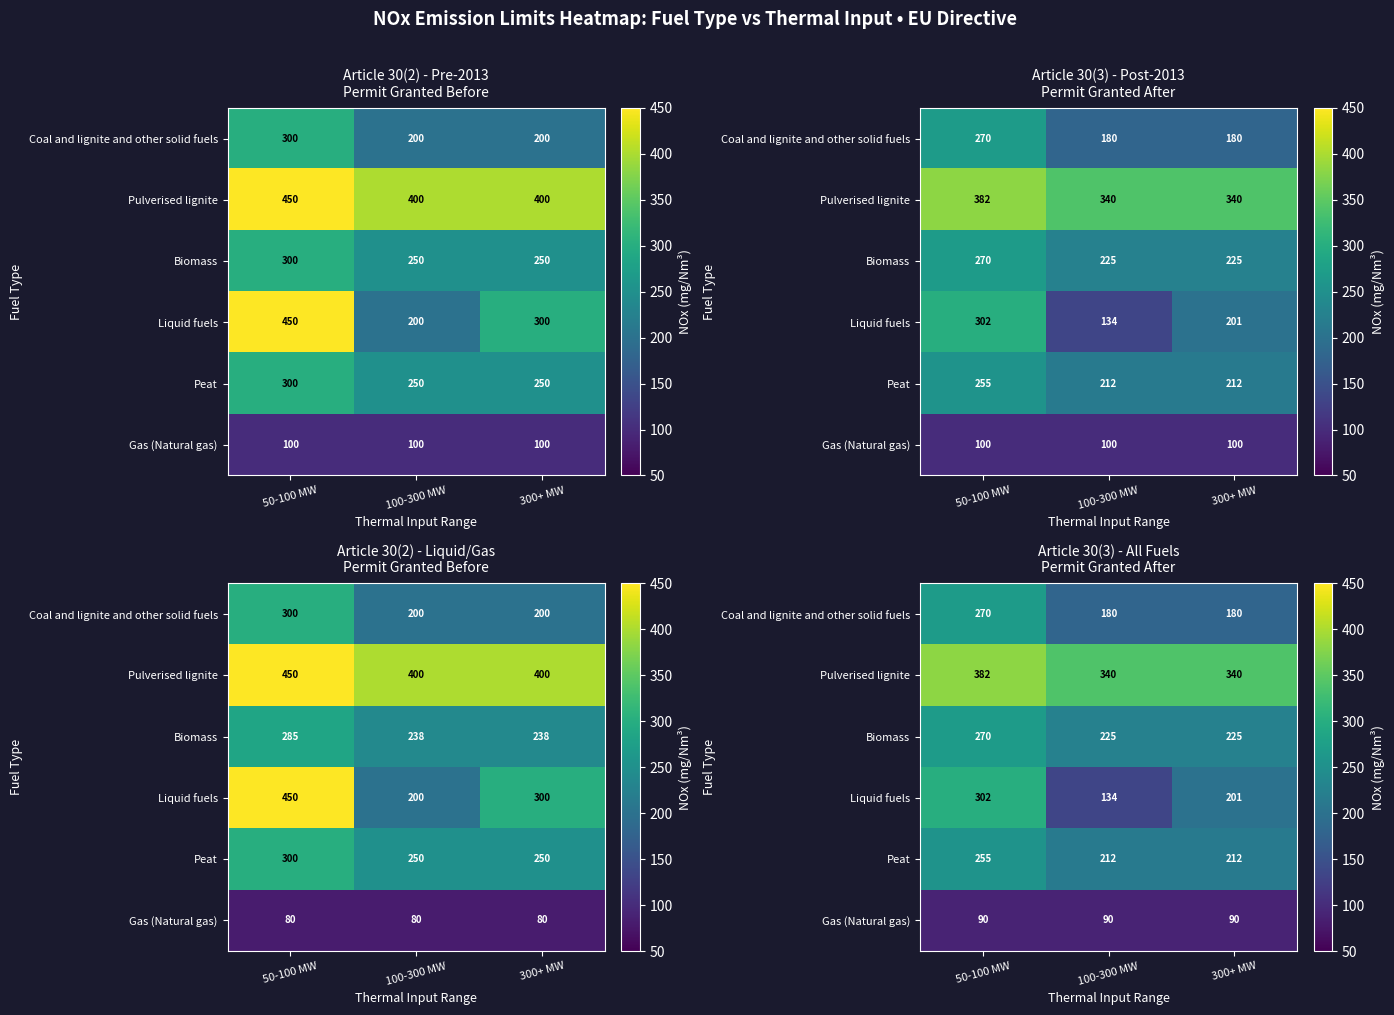

True or false: Pulverised lignite has a value of 382.5 at 50-100 MW.

True